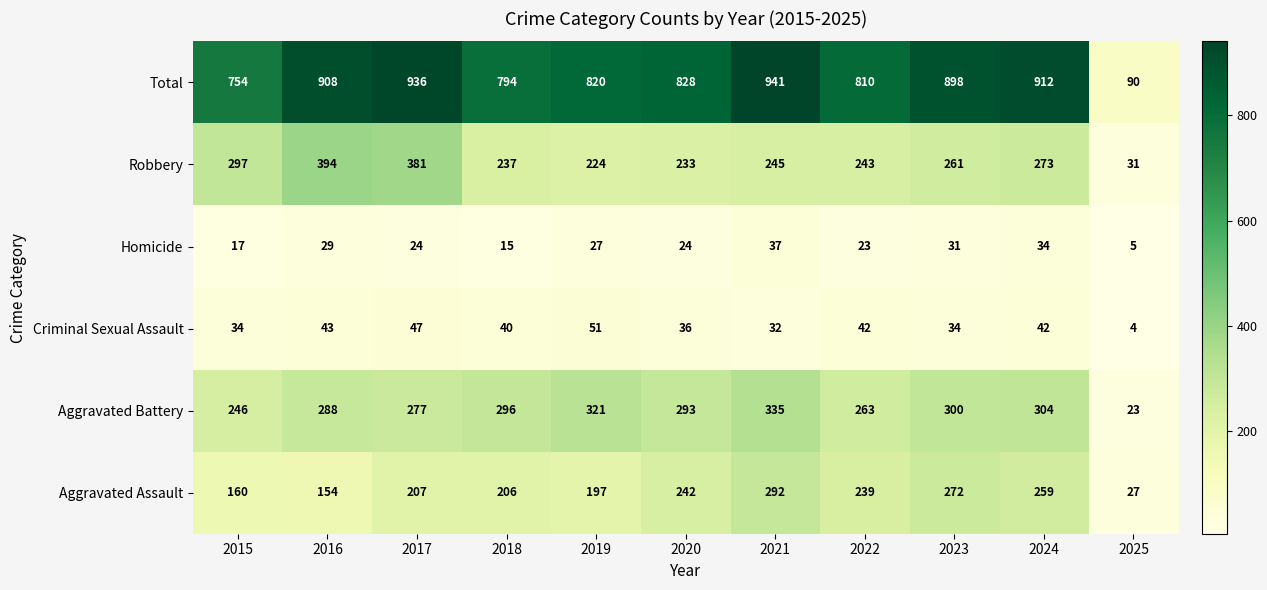

Which label corresponds to the largest value in the chart?

2021